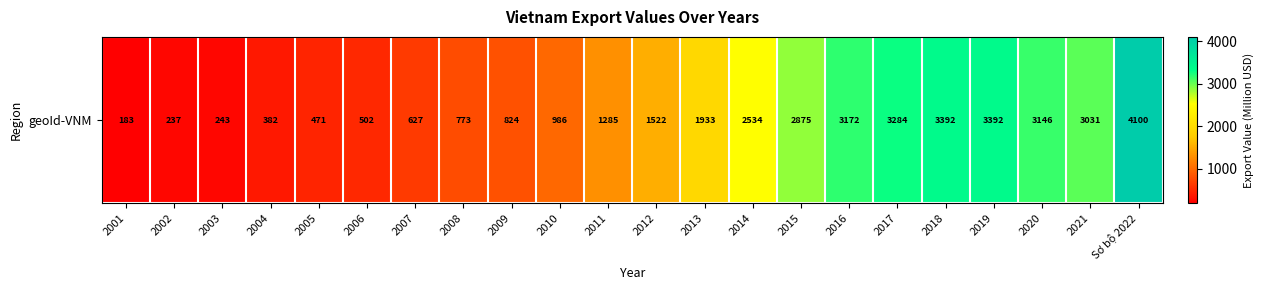

Is it true that the value at Sơ bộ 2022 is 885.6?

False